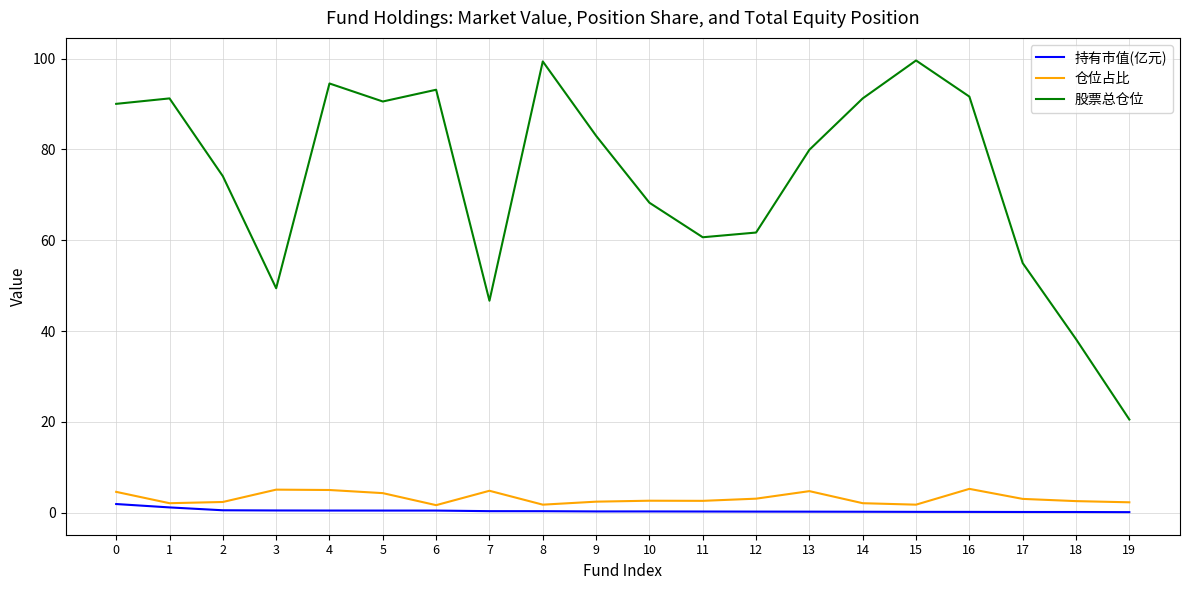

What is the highest value of the 仓位占比 series?

5.2